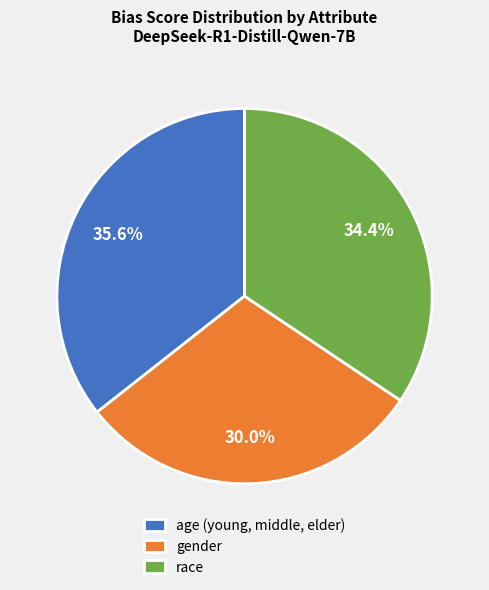

What percentage is the age (young, middle, elder) slice, to the nearest percent?

36%